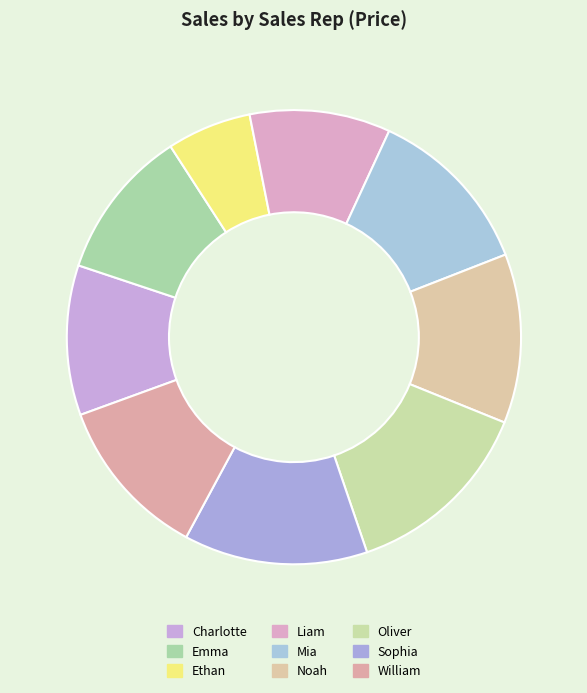

Is it true that Charlotte is 11% of the pie?

True